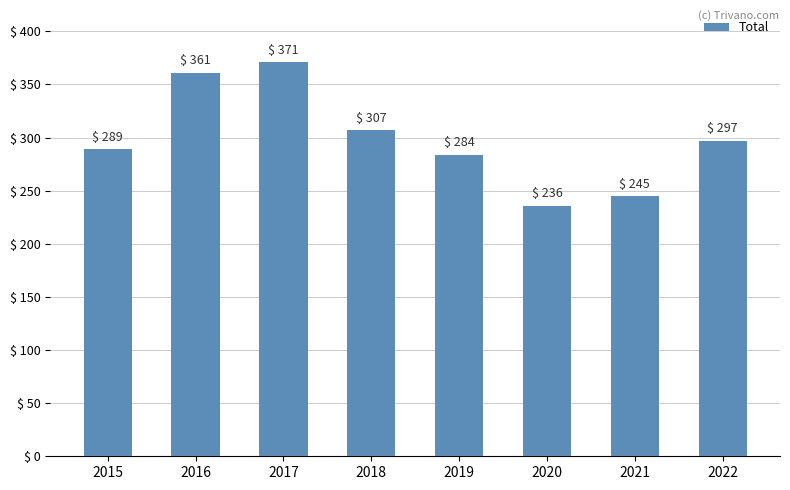

The value at 2021 is 245. True or false?

True